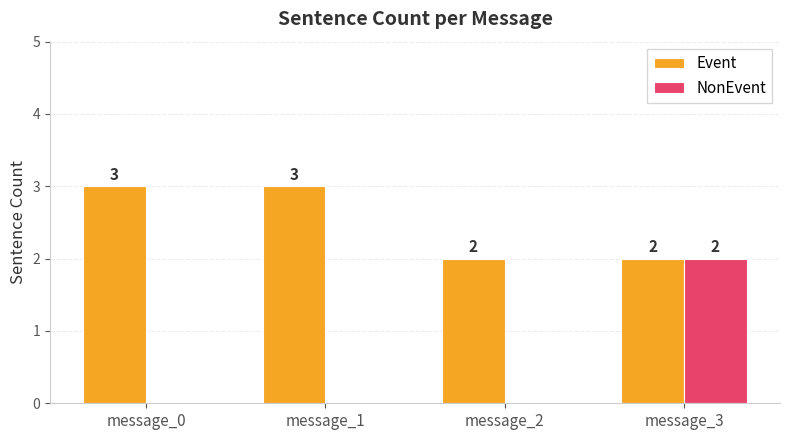

Which series changed the most between message_1 and message_2?

Event